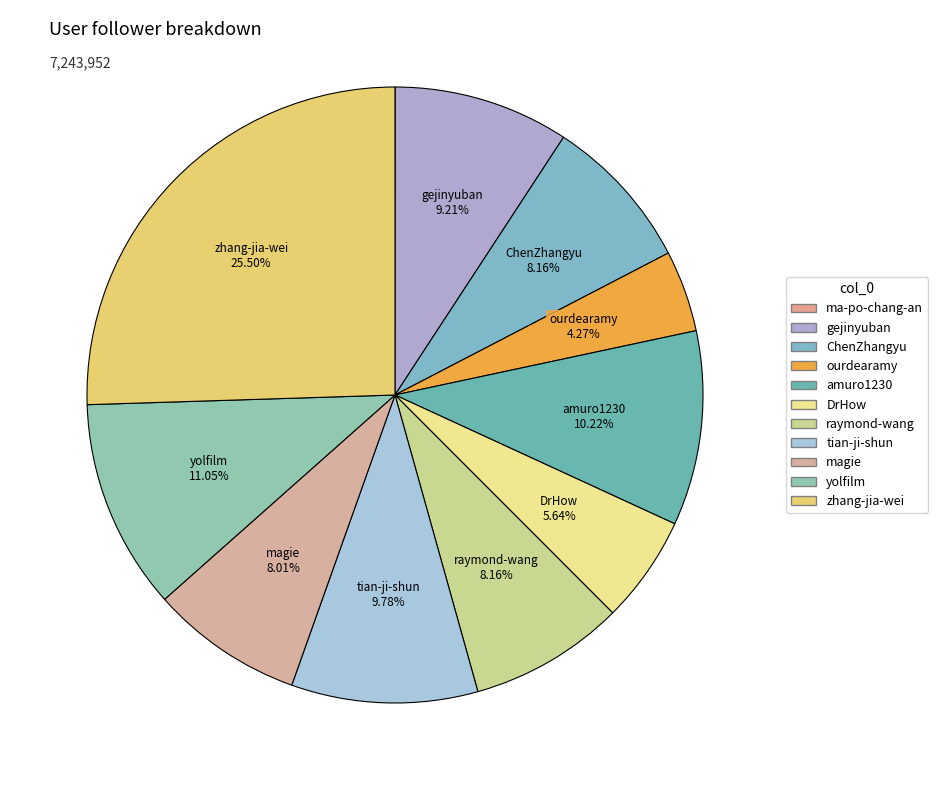

What percentage is the tian-ji-shun slice, to the nearest percent?

10%